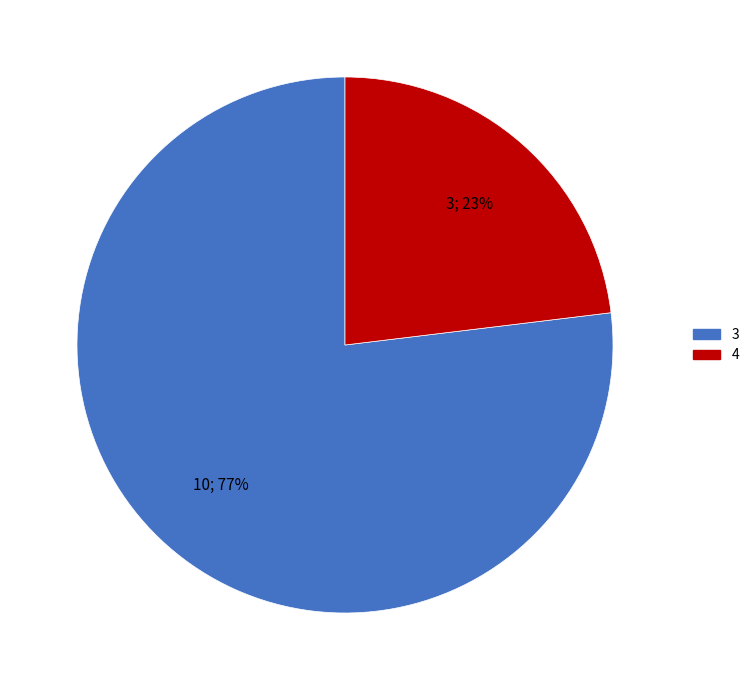

To the nearest percent, what is the difference between the largest and smallest slice percentages?

54%